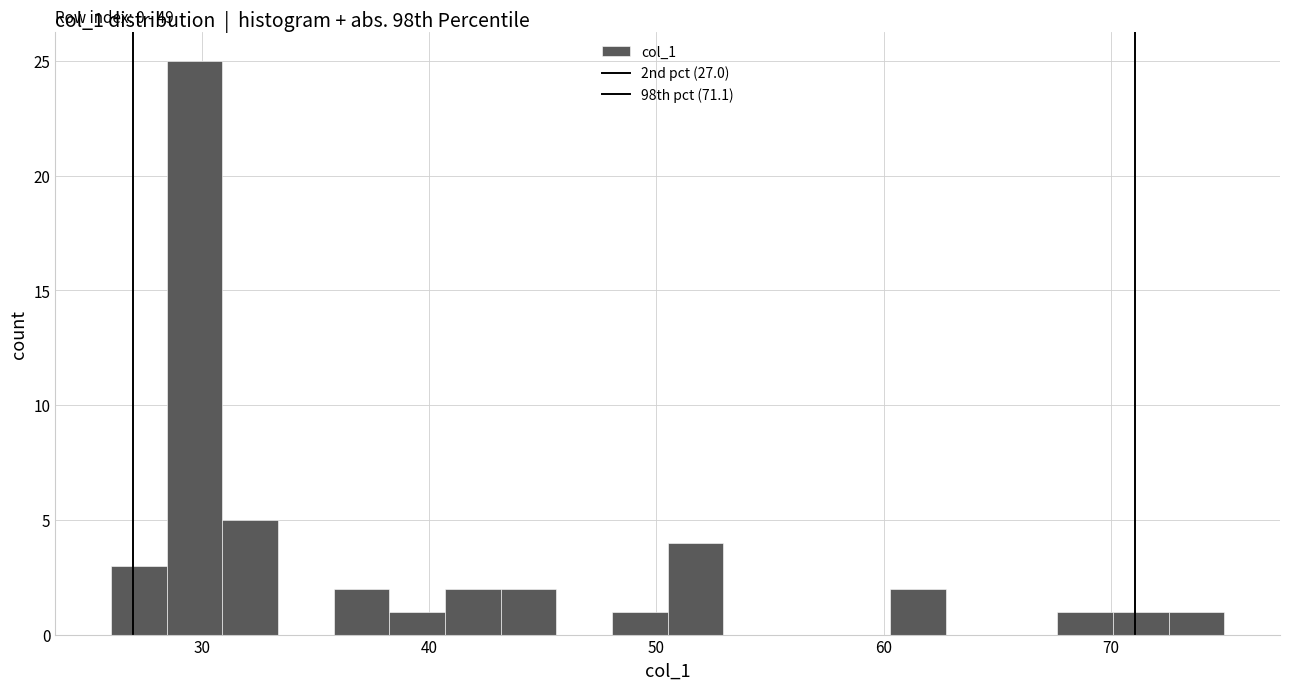

Read against the x-axis, roughly where is the centre of the tallest bar?

30